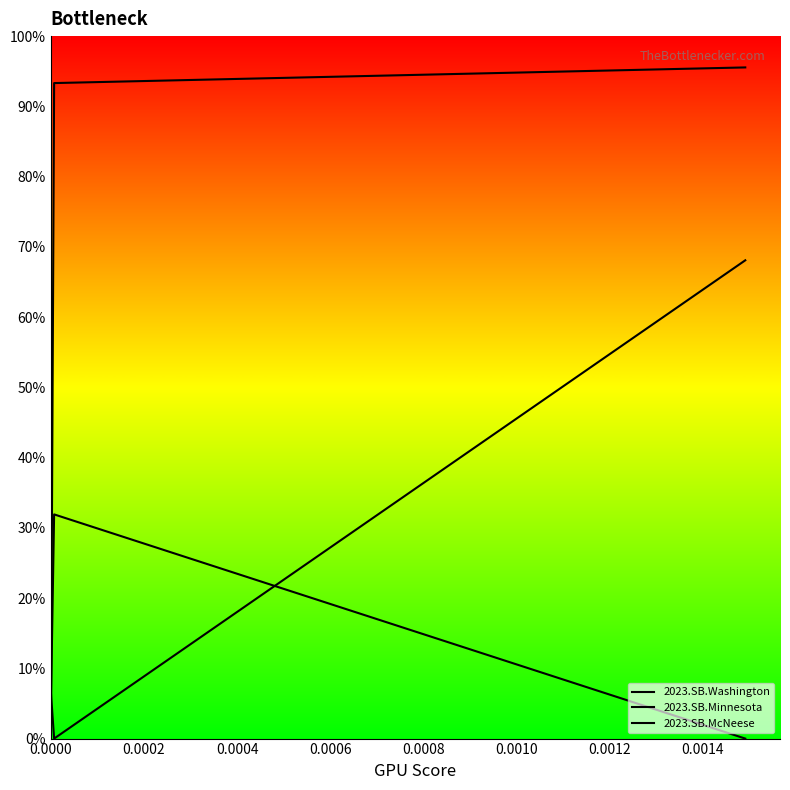

Which series has the widest spread of values?

2023.SB.Washington